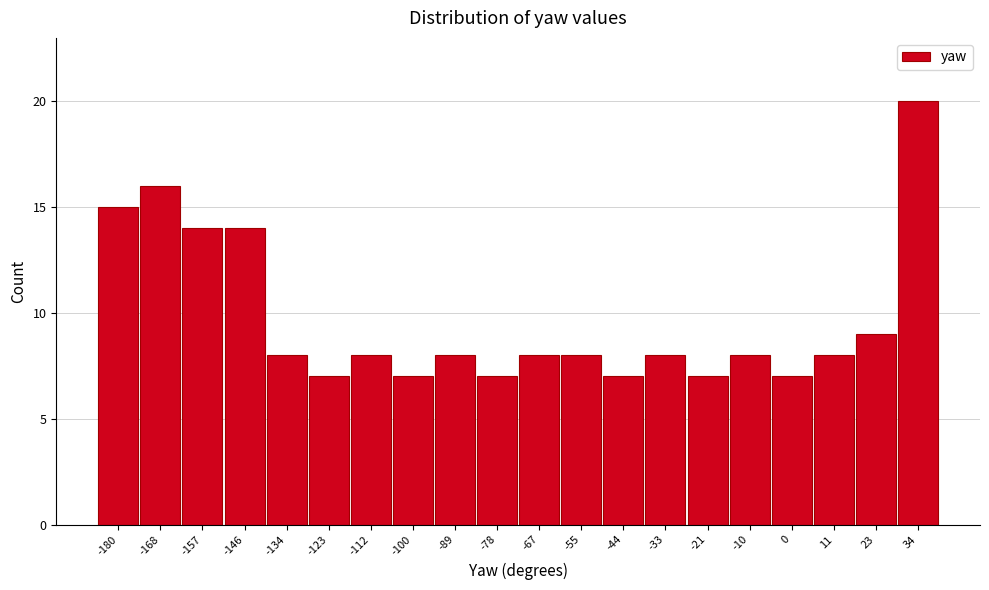

Reading left to right, list all the values displayed in this chart.

15	16	14	14	8	7	8	7	8	7	8	8	7	8	7	8	7	8	9	20